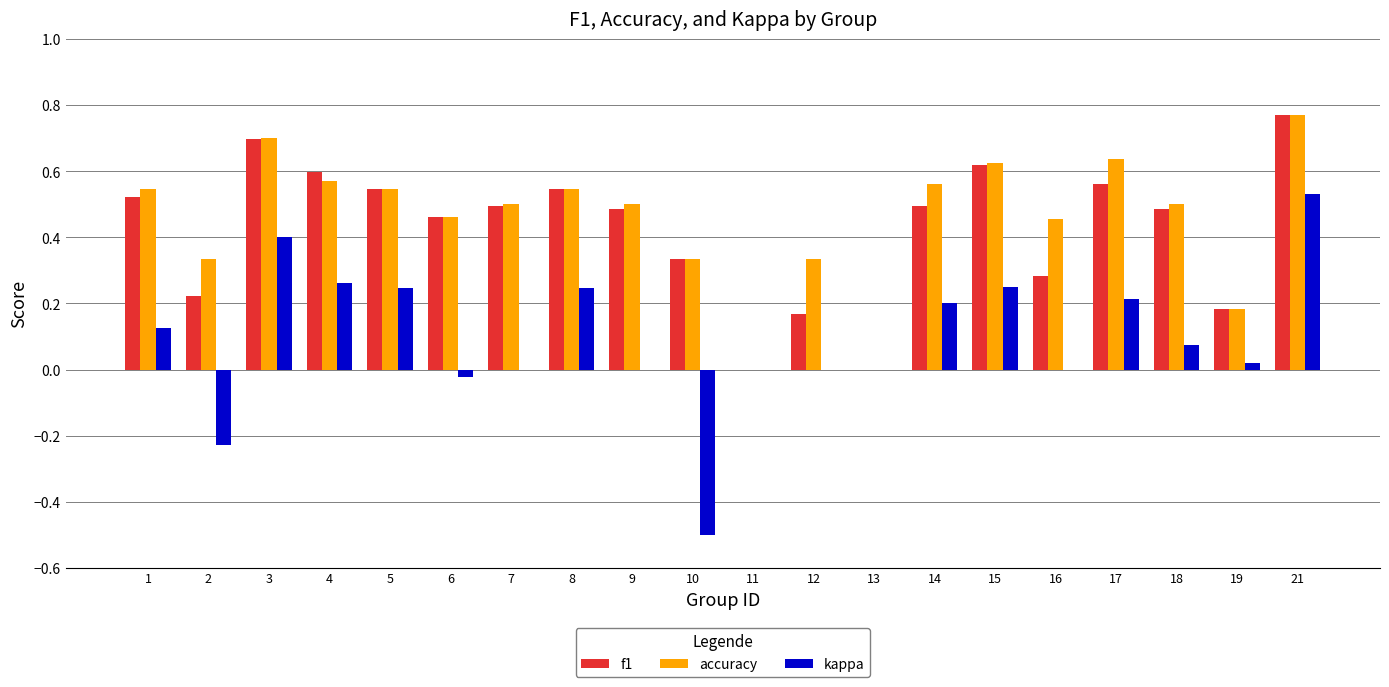

Is the value of kappa at 19 greater than the value of f1 at 15?

No